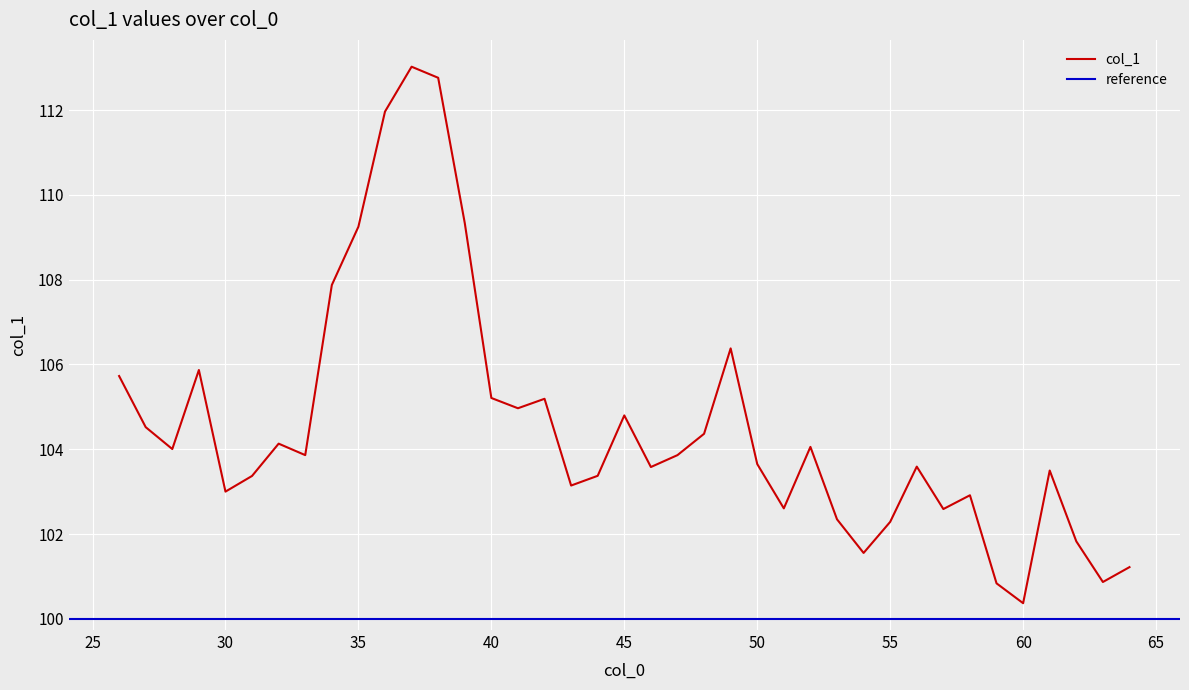

What is the approximate value at 42?

105.2